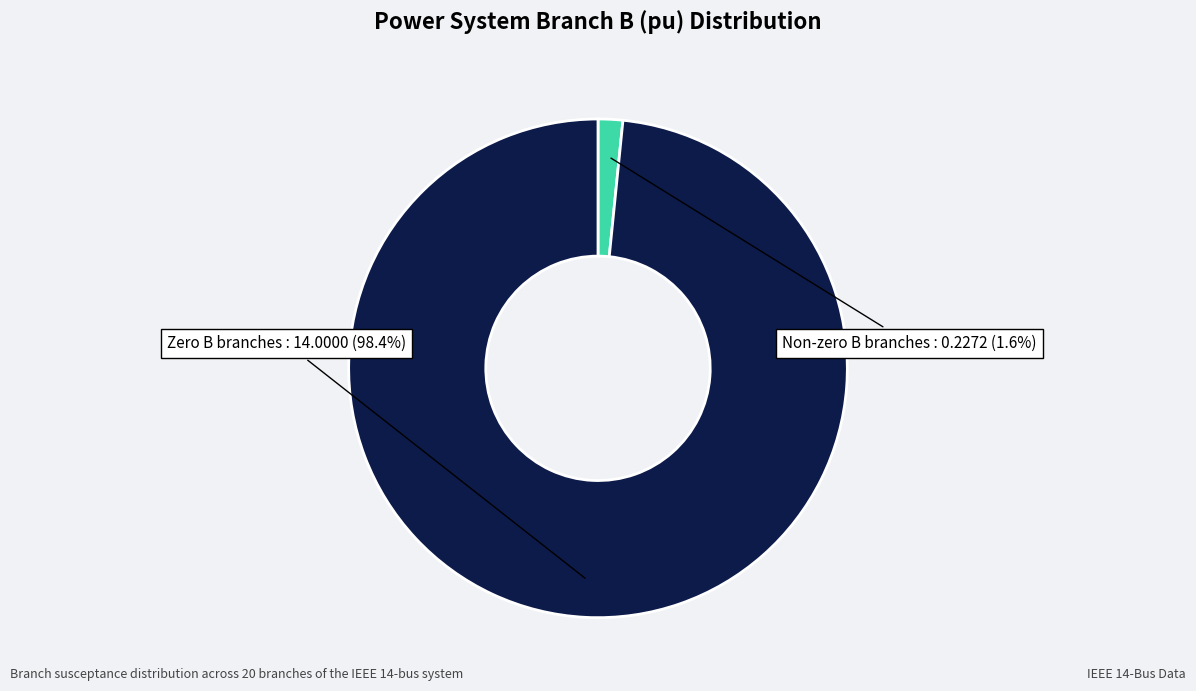

What portion of the pie excludes Non-zero B branches?

98.4%